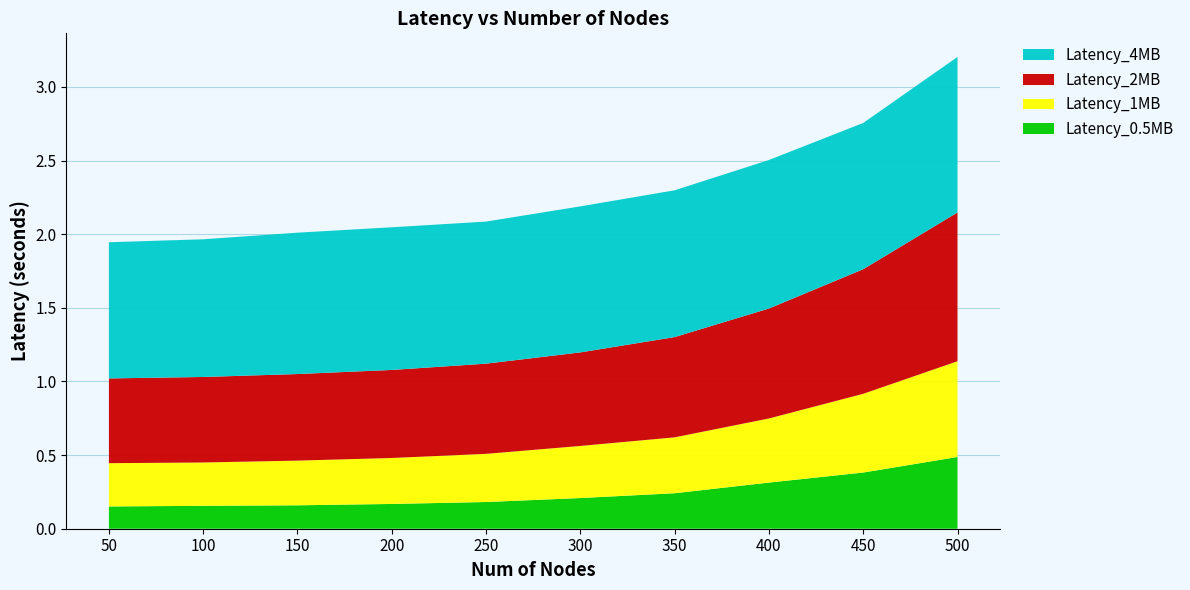

Reading right to left, what are all the values shown in this chart?

Latency_0.5MB: 0.5	0.4	0.3	0.2	0.2	0.2	0.2	0.2	0.2	0.2
Latency_1MB: 0.7	0.5	0.4	0.4	0.4	0.3	0.3	0.3	0.3	0.3
Latency_2MB: 1.0	0.8	0.7	0.7	0.6	0.6	0.6	0.6	0.6	0.6
Latency_4MB: 1.1	1.0	1.0	1.0	1.0	1.0	1.0	1.0	0.9	0.9